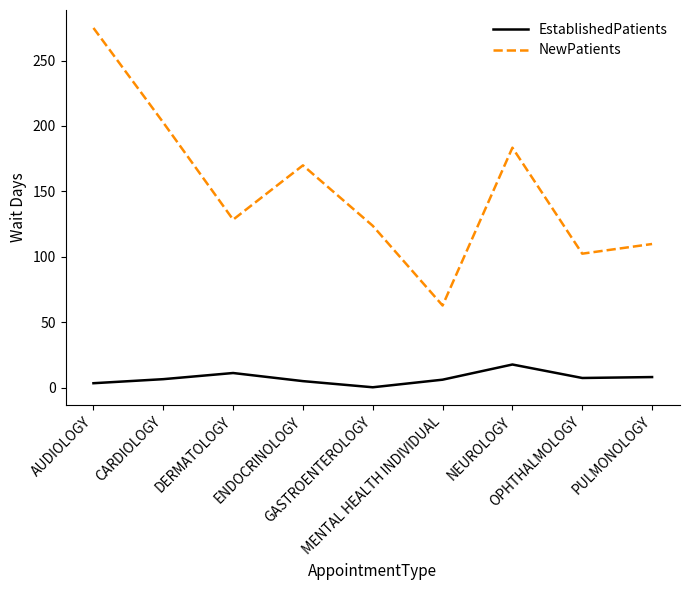

What is the difference between the maximum and minimum values in the EstablishedPatients series?

17.4